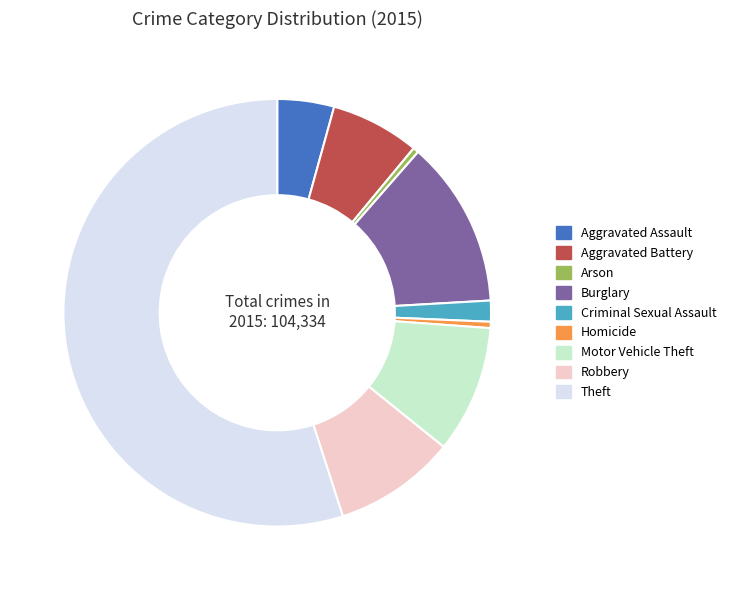

What is the ratio of the value at Motor Vehicle Theft to the value at Aggravated Assault?

2.2